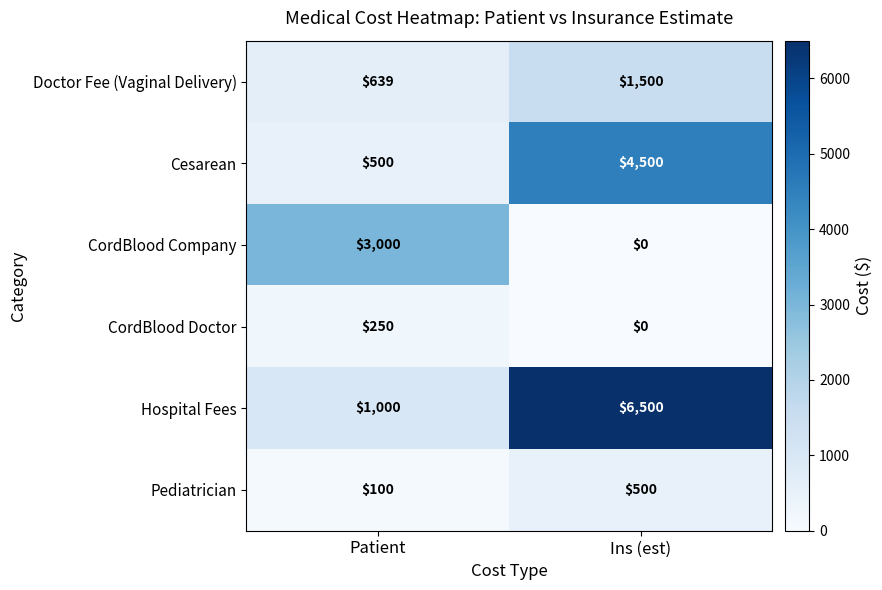

Rank the series at Patient from highest to lowest value.

CordBlood Company, Hospital Fees, Doctor Fee (Vaginal Delivery), Cesarean, CordBlood Doctor, Pediatrician